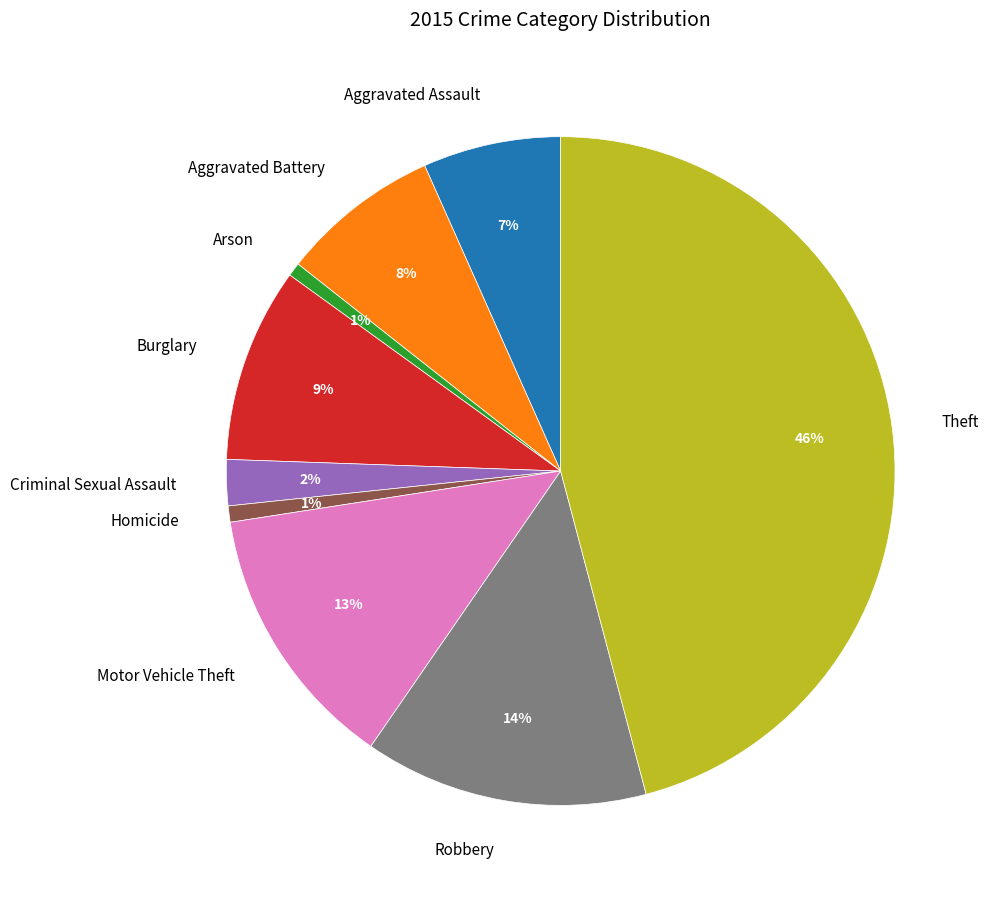

To the nearest percent, what is the difference between the largest and smallest slice percentages?

45%